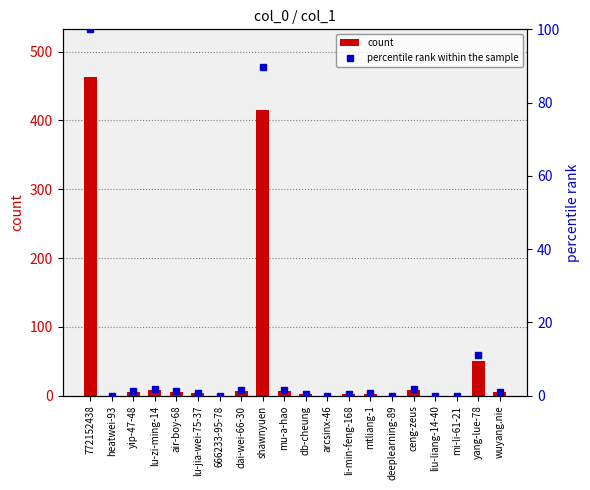

Which series changed the most between air-boy-68 and wuyang.nie?

count